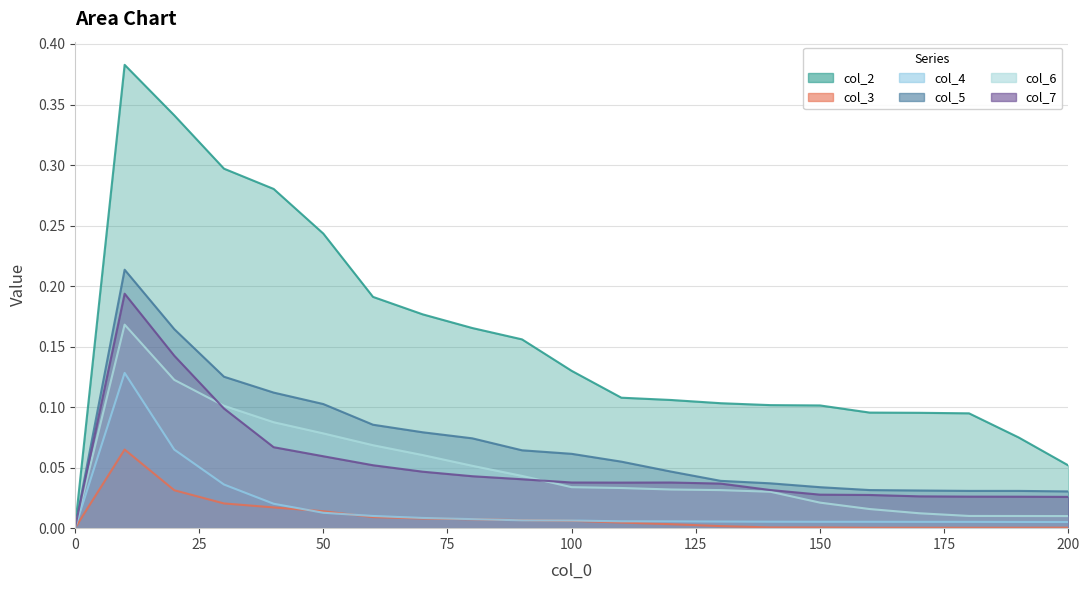

Between 180 and 130, which is larger?

130